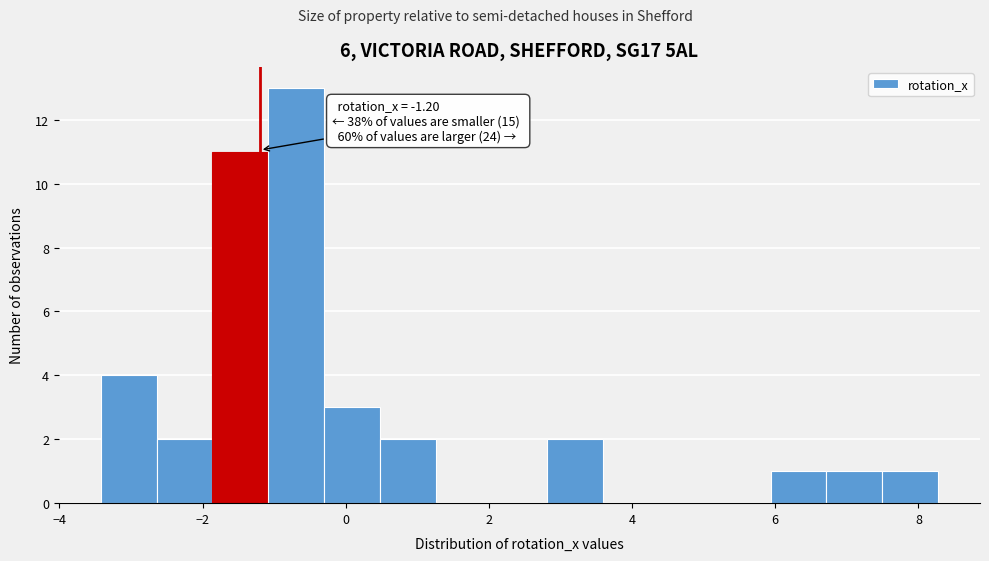

Read against the x-axis, roughly where is the centre of the tallest bar?

-0.6